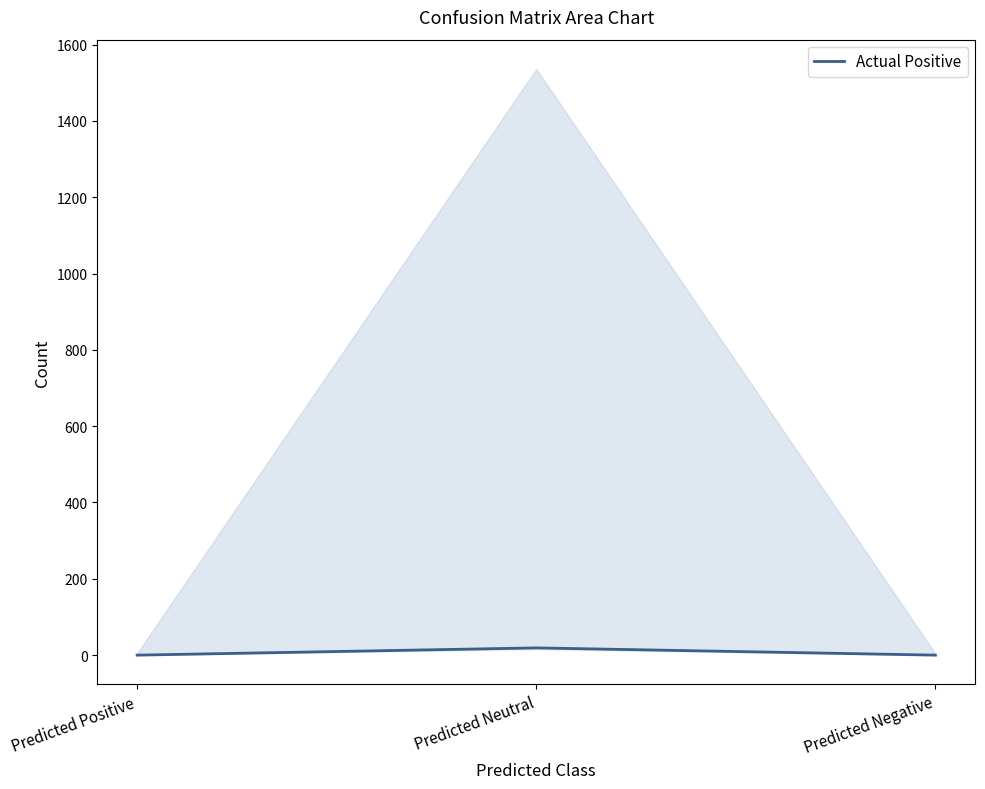

Is this an area chart (filled region under the line)?

No